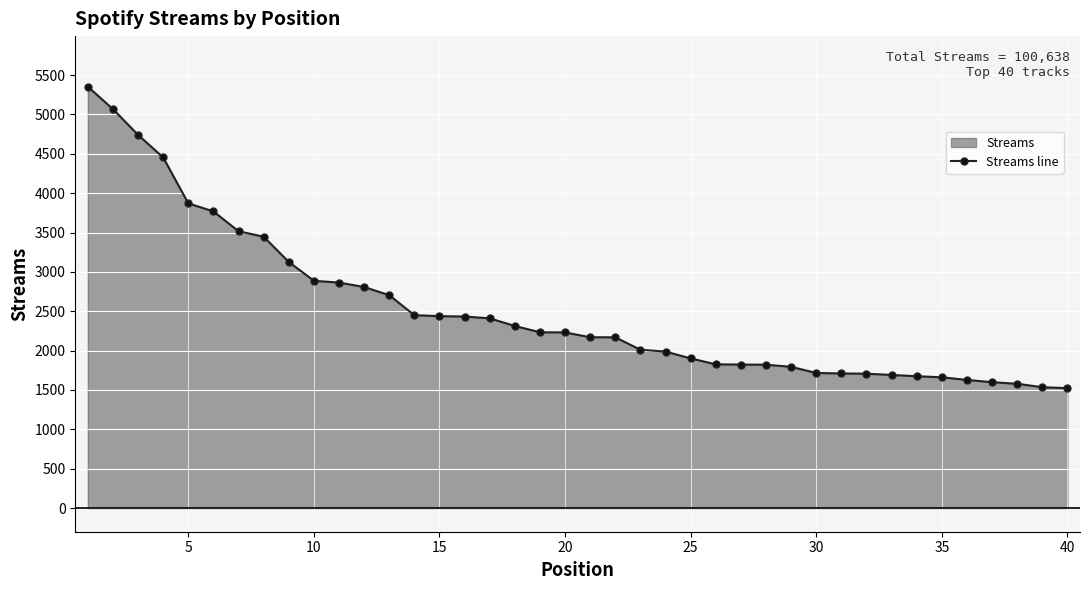

What is the difference between the maximum and minimum values?

3828